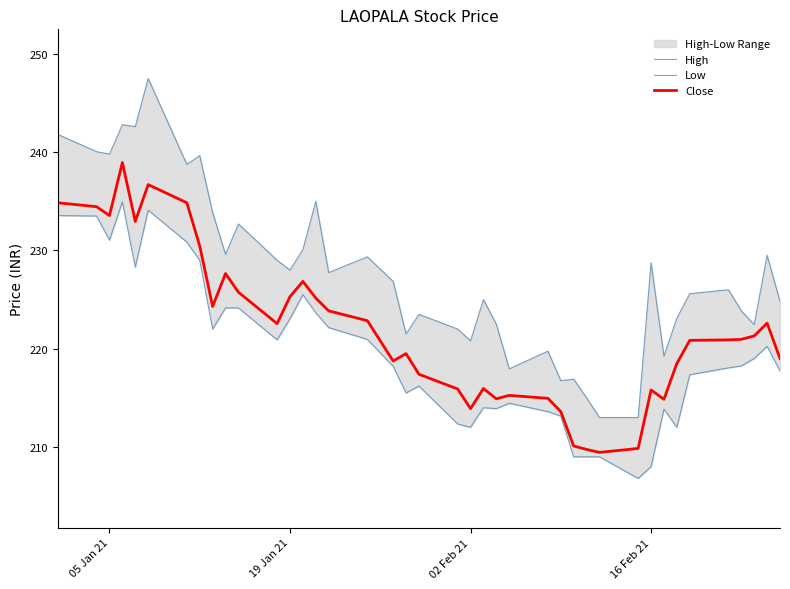

What is the label of the 28th point from the right?

19 Jan 21